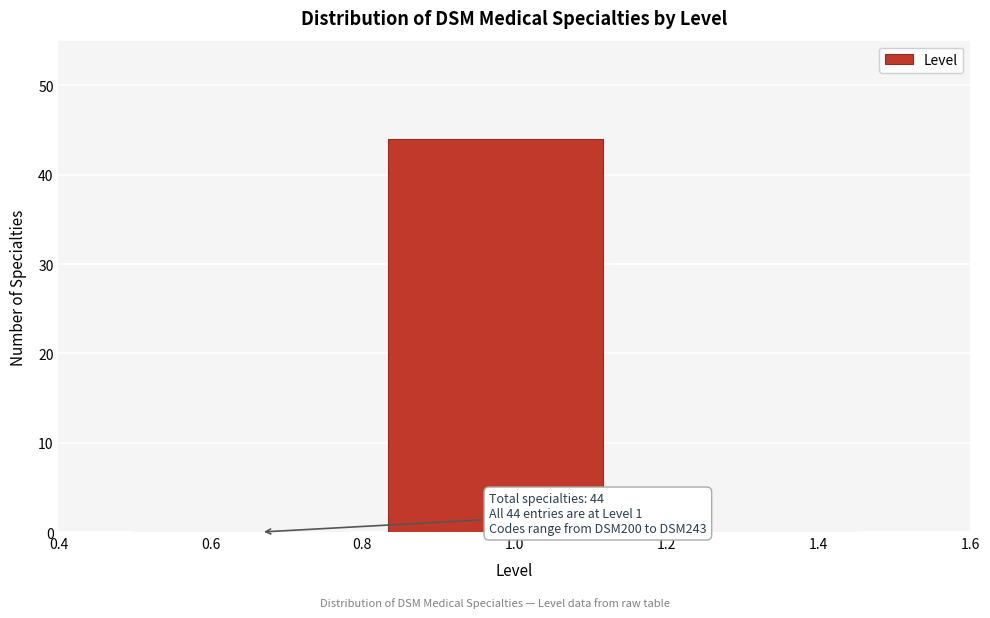

Which range on the x-axis has the tallest bar?

0.84 to 1.16